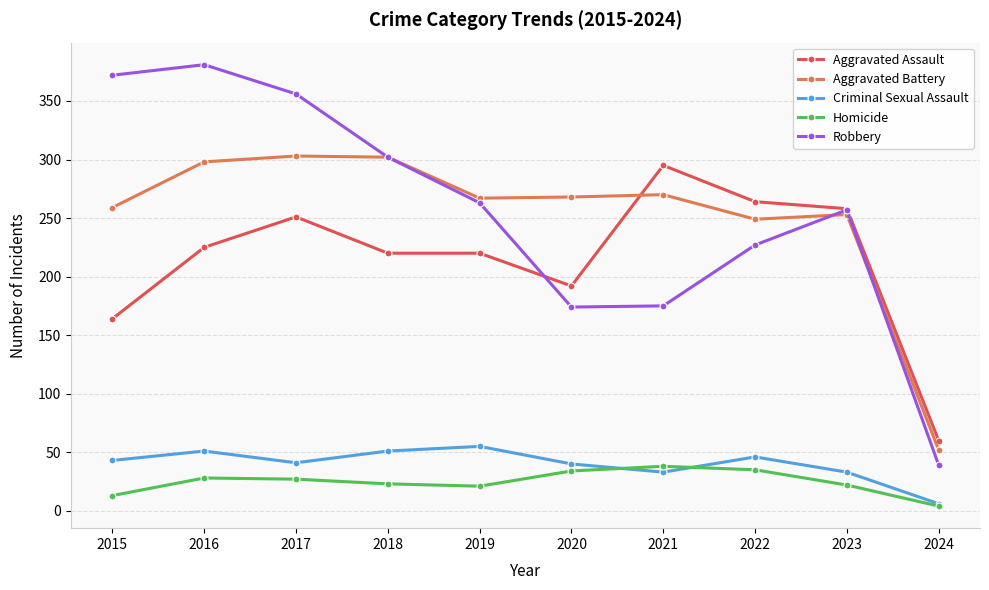

Which series has the widest spread of values?

Robbery